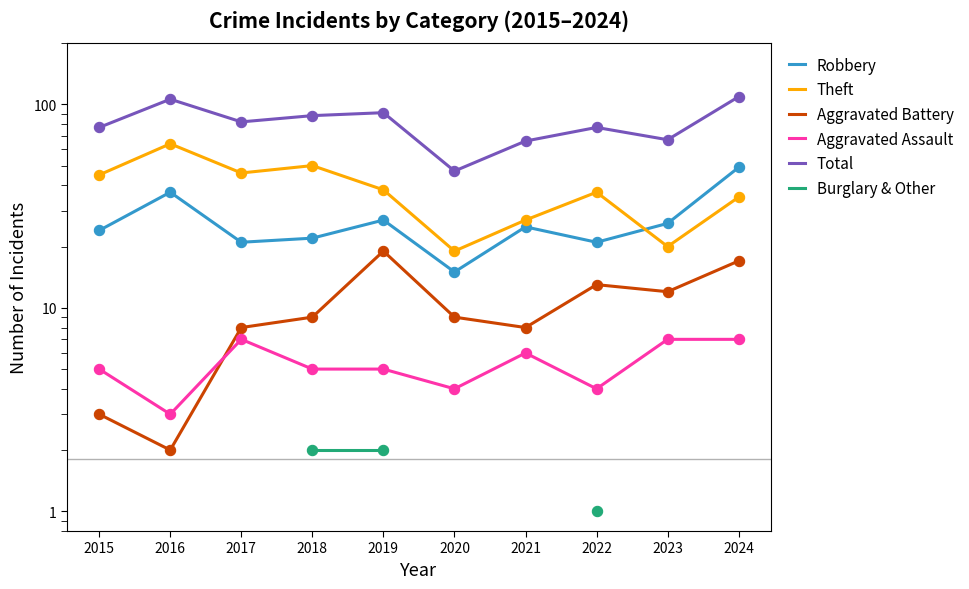

Which series has the largest total across all categories?

Total